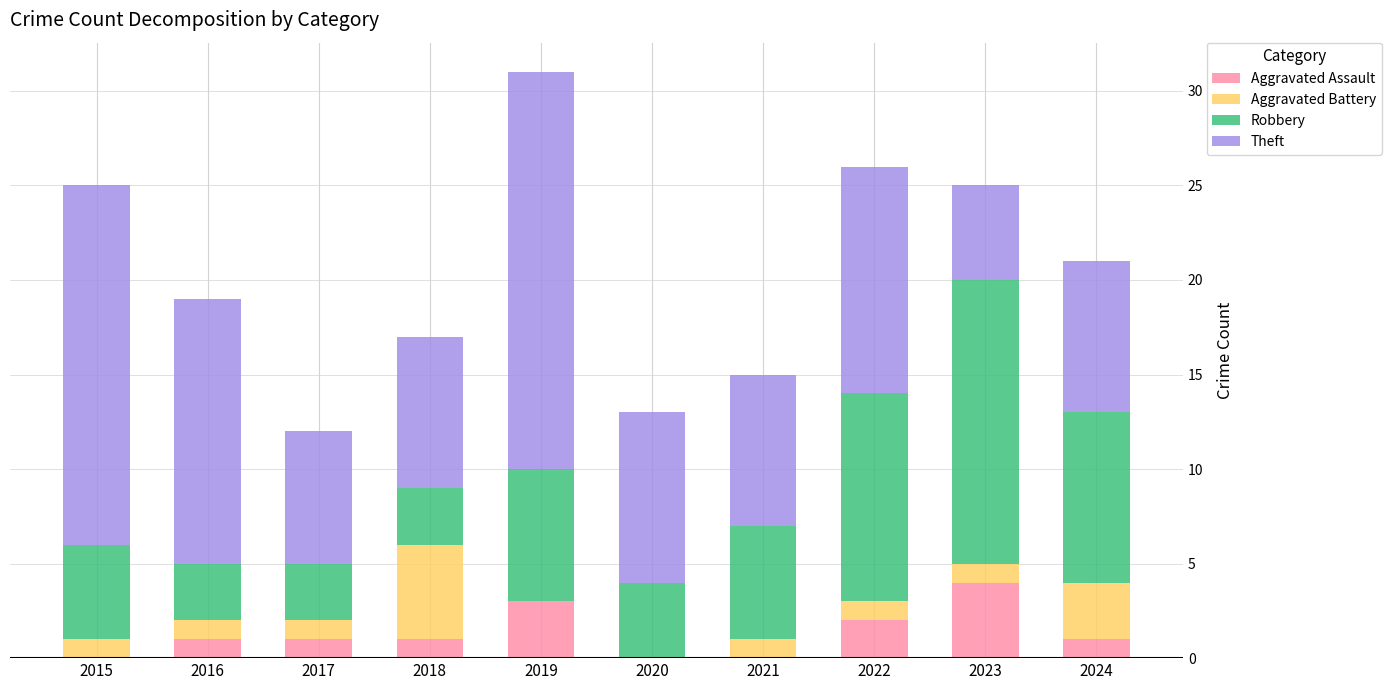

At which category is the sum across all series the highest?

2019